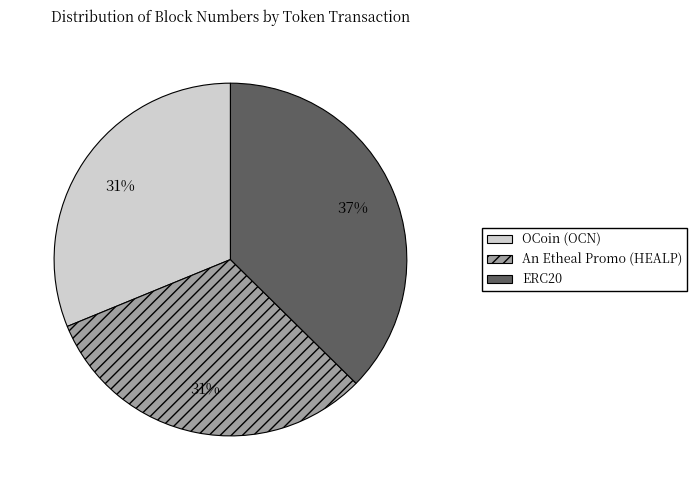

Which slice is the largest?

ERC20